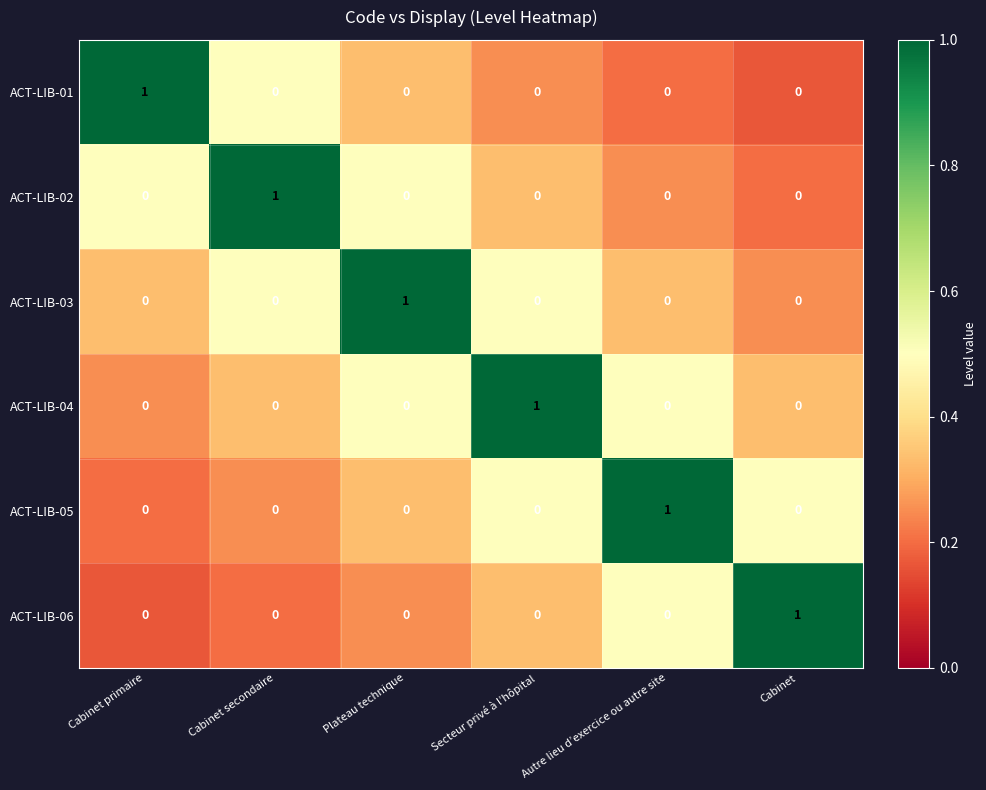

The ACT-LIB-06 series shows -1 at Cabinet primaire. True or false?

False